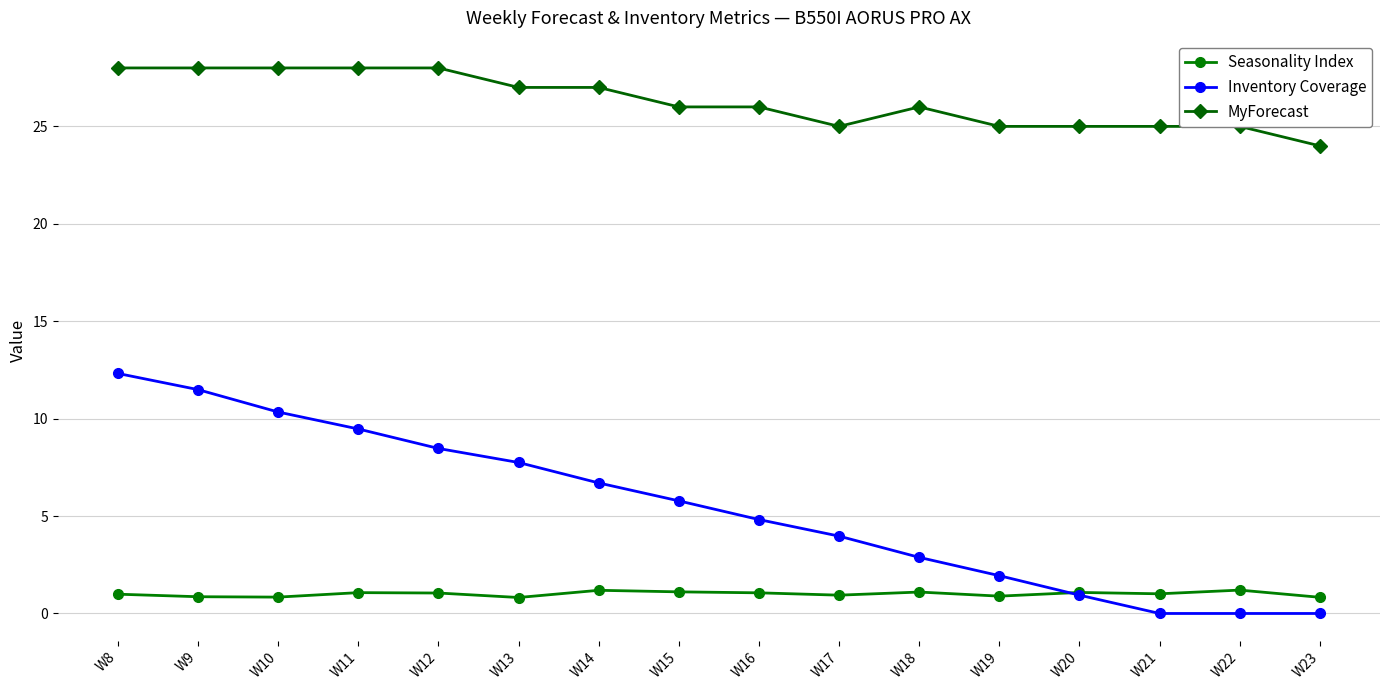

True or false: MyForecast and Seasonality Index cross at least once.

False